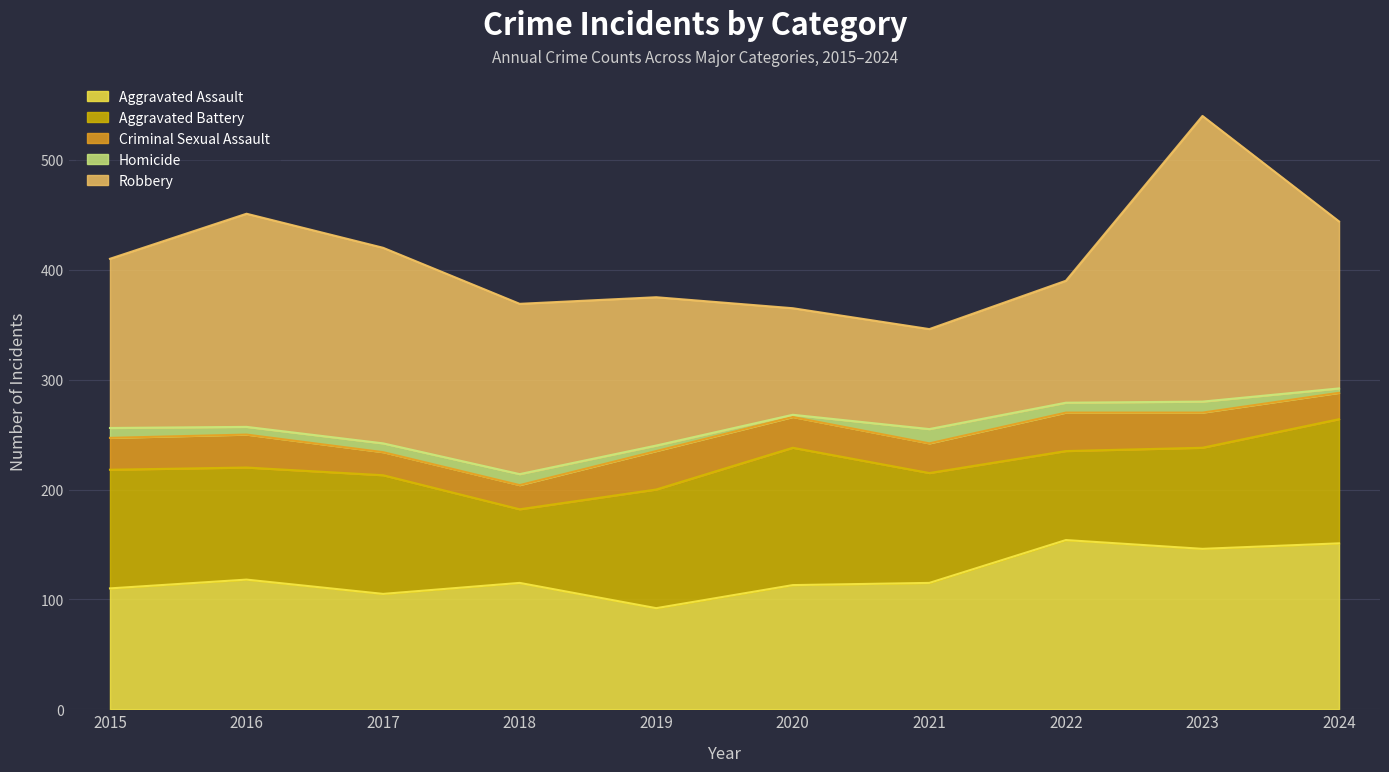

How many values in the Homicide series are below 9?

5